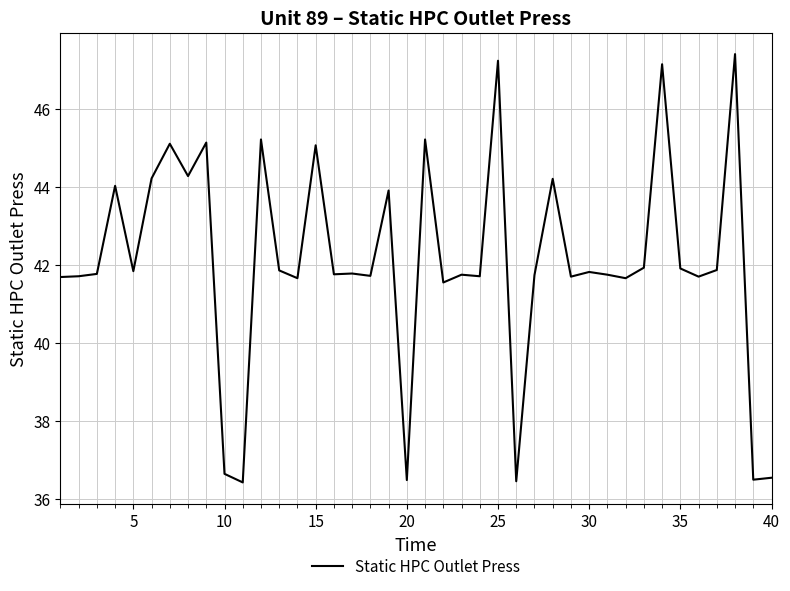

What is the greatest value displayed?

47.4